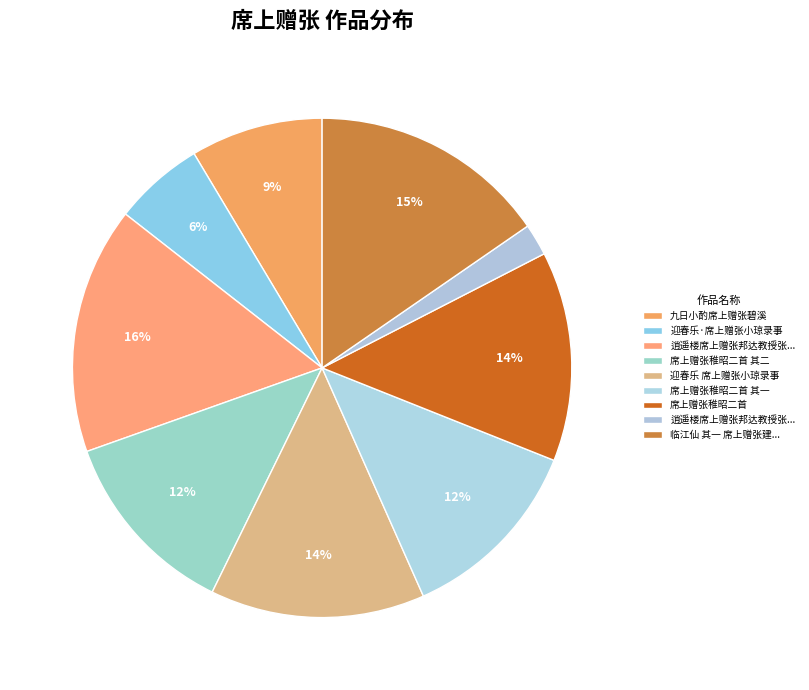

To the nearest percent, what is the difference between the largest and smallest slice percentages?

14%